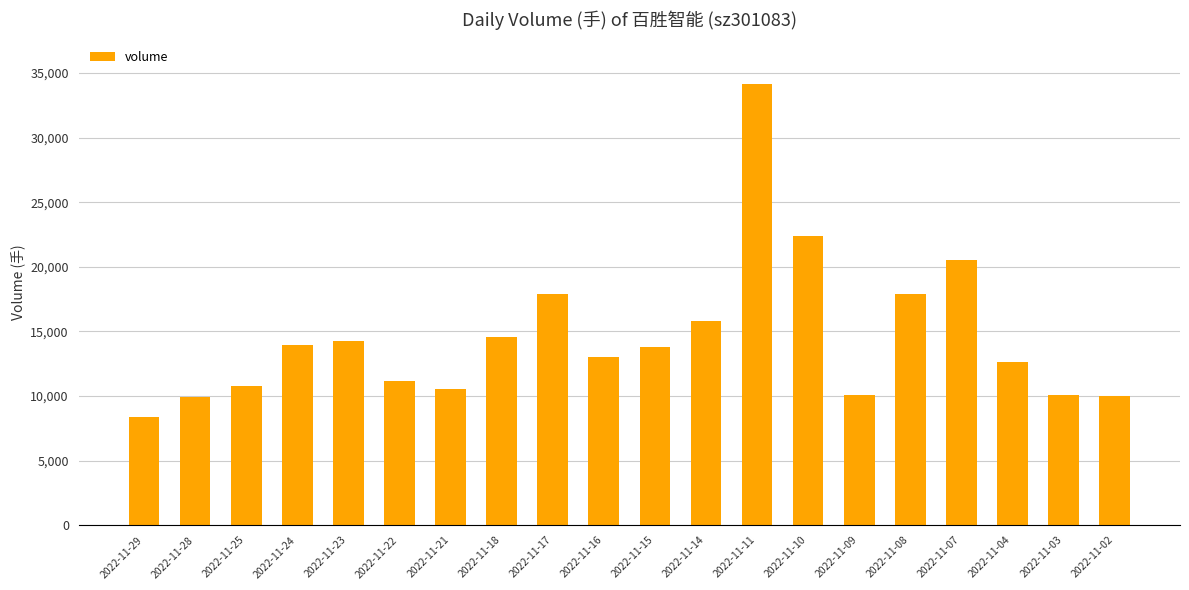

Between 2022-11-17 and 2022-11-10, which is larger?

2022-11-10